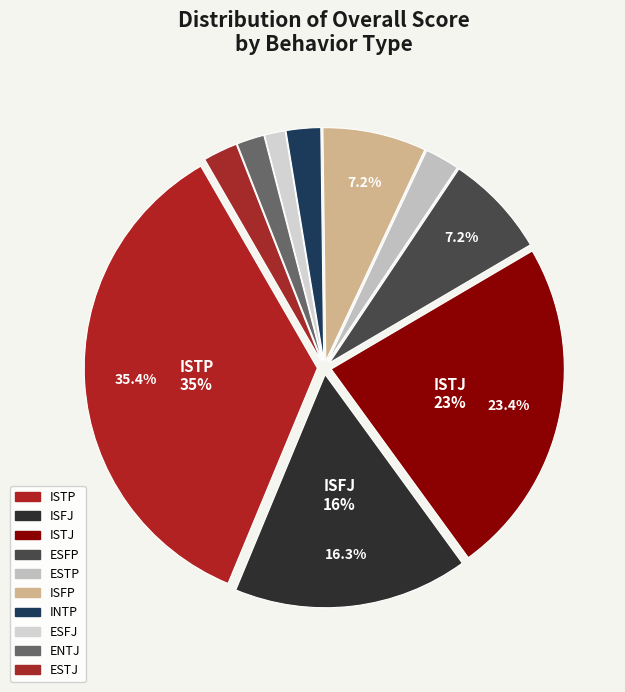

What percentage do ISTP and ISFP together represent?

42.6%